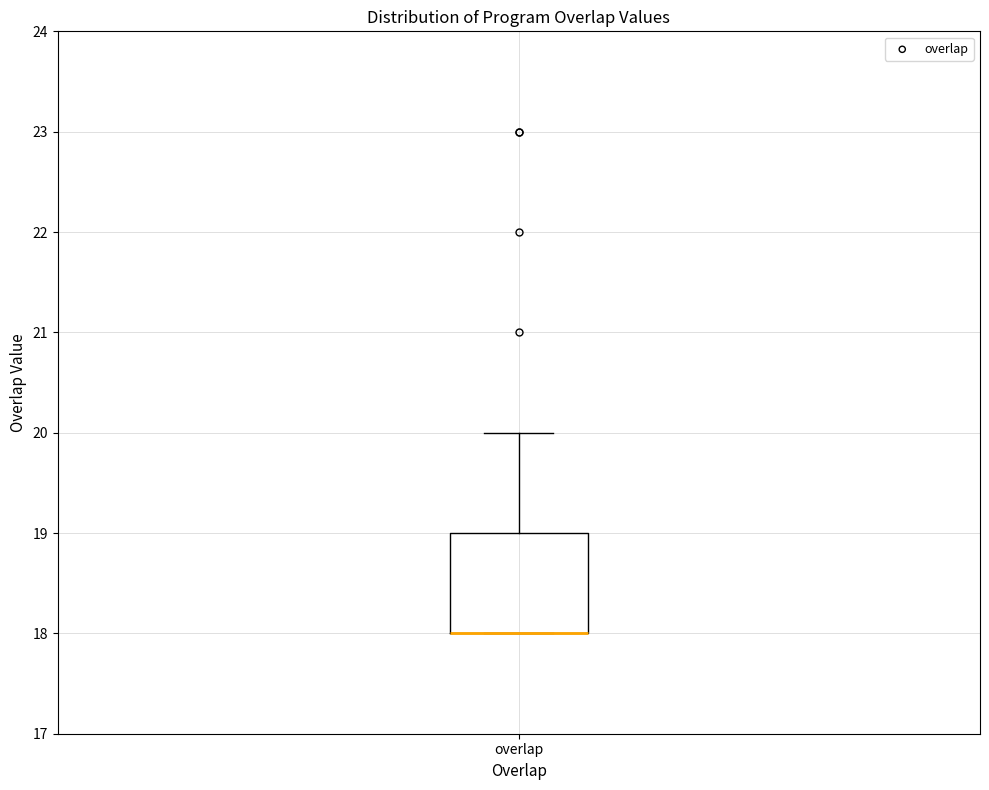

Read this box plot against the y-axis: the position of the median line, the range covered by the box, and the ends of both whiskers. The values are not printed on the chart, so give them approximately, as read against the axis.

median 18 (drawn on the box's lower edge), box 18 to 19, whiskers 18 to 20